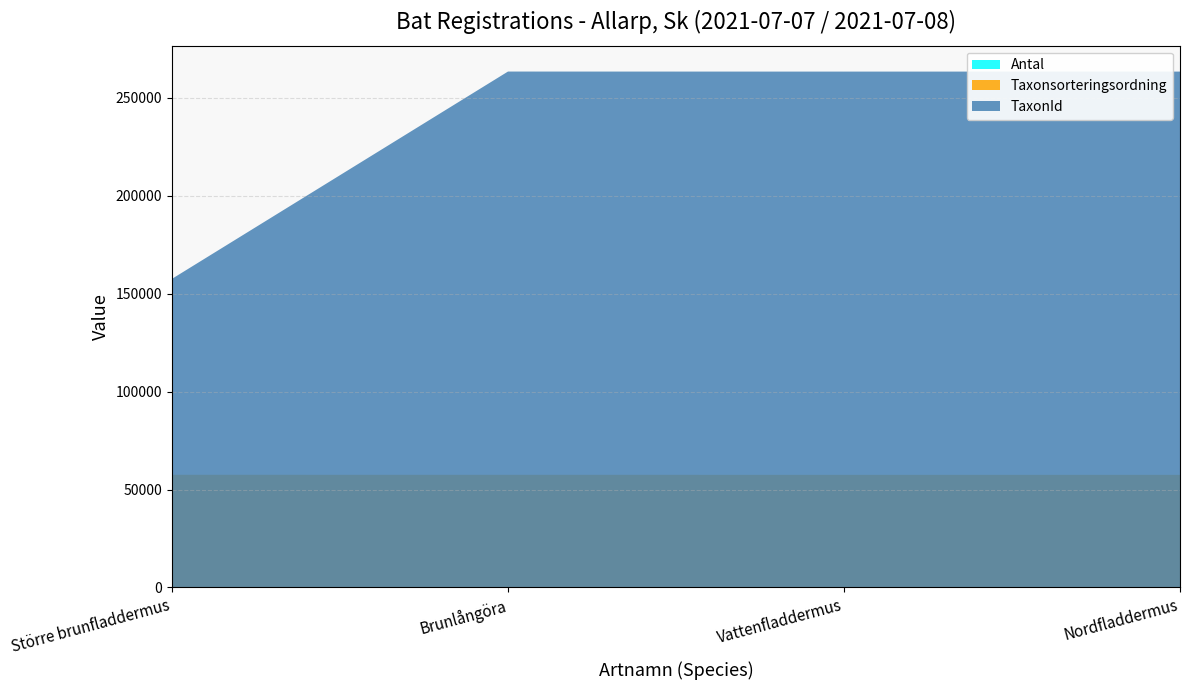

Reading left to right, what are all the values shown in this chart?

Antal: 19	2	2	5
Taxonsorteringsordning: 57498	57505	57491	57484
TaxonId: 100092	206002	205992	205998